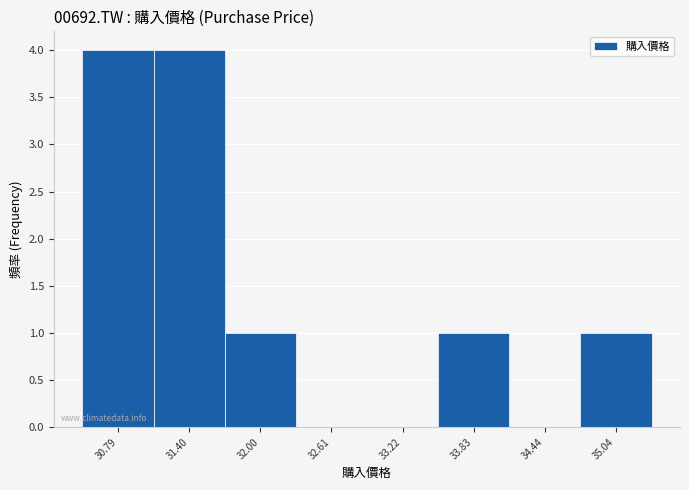

Reading left to right, transcribe all the data shown in this chart.

30.79=4	31.40=4	32.00=1	32.61=0	33.22=0	33.83=1	34.44=0	35.04=1